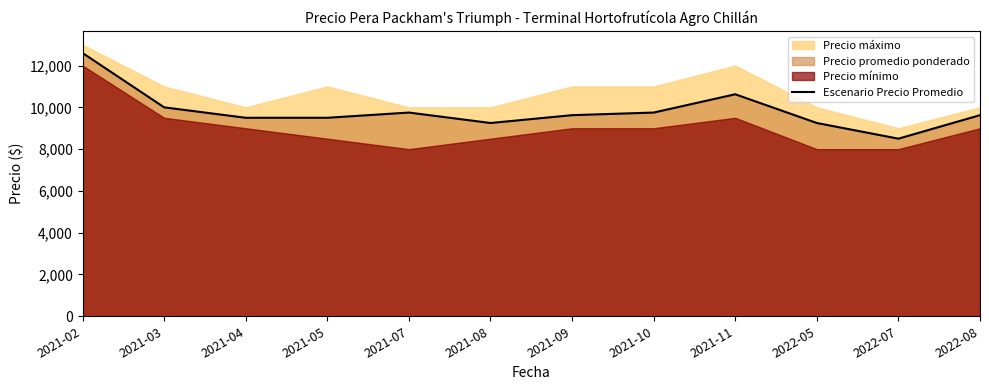

How many categories are shown in the chart?

12